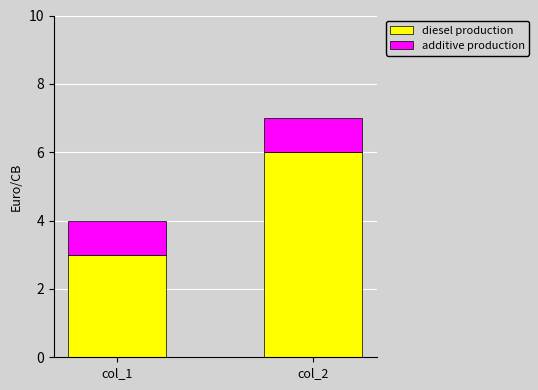

Is it true that diesel production equals 9 at col_2?

False